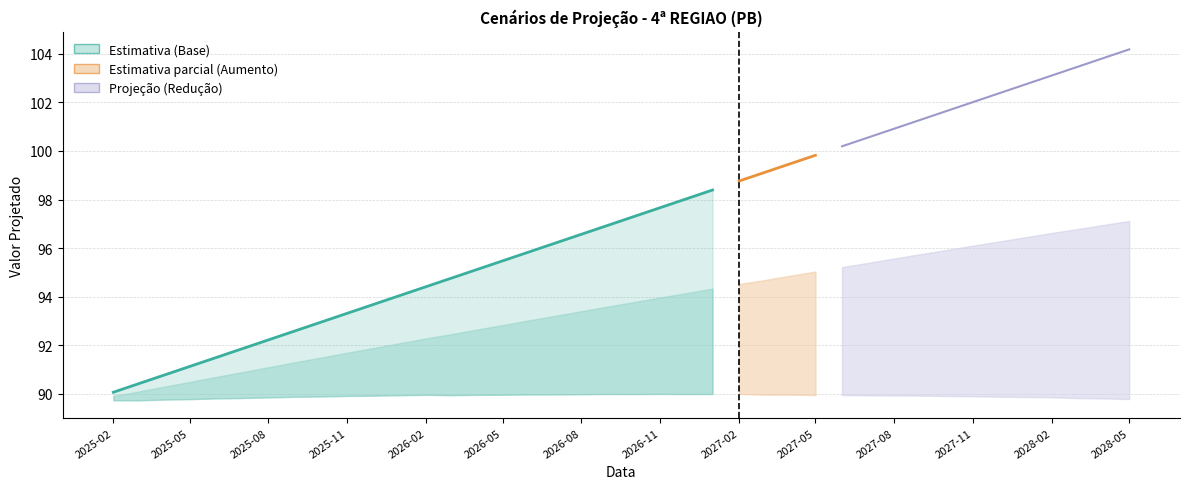

What is the label of the 24th point from the right?

2025-02